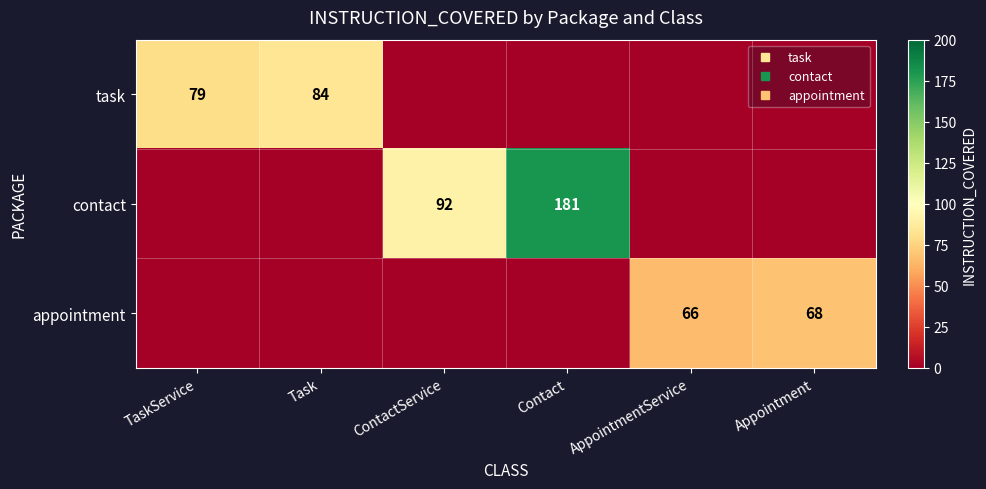

What is the highest value of the task series?

84